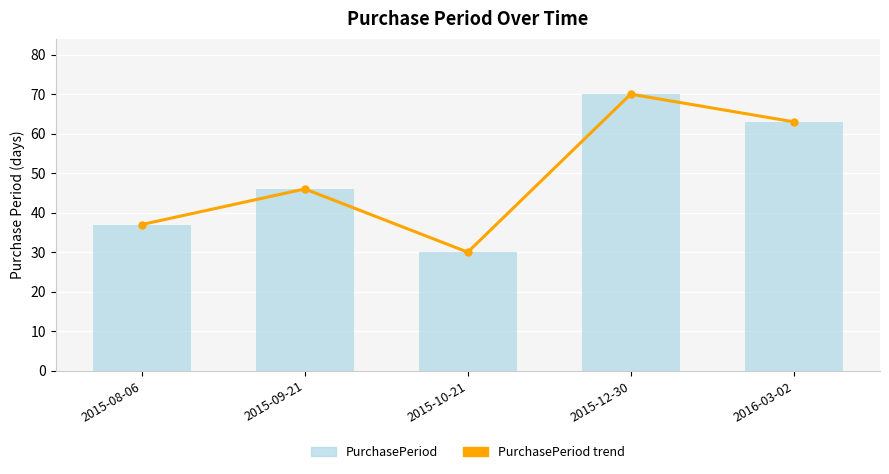

Reading left to right, transcribe all the data shown in this chart.

PurchasePeriod trend: 2015-08-06=37	2015-09-21=46	2015-10-21=30	2015-12-30=70	2016-03-02=63
PurchasePeriod: 2015-08-06=37	2015-09-21=46	2015-10-21=30	2015-12-30=70	2016-03-02=63